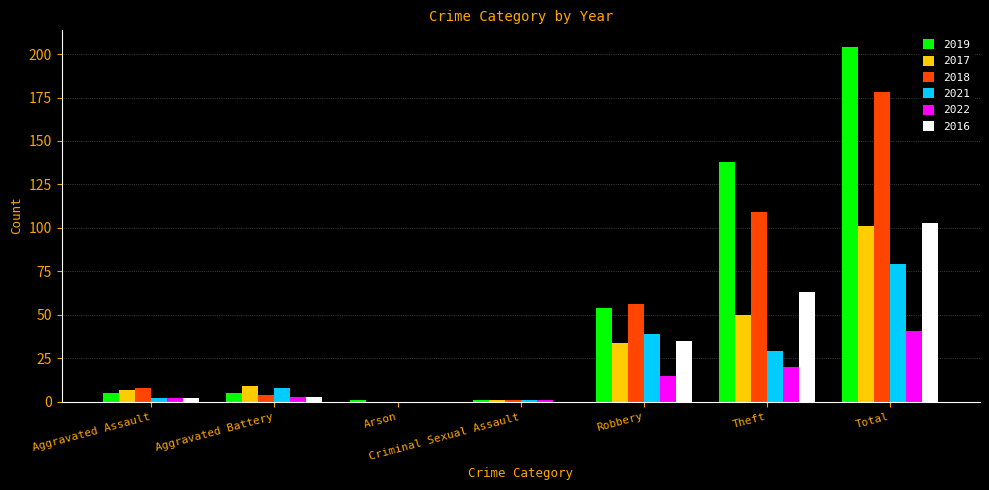

What are all the series names shown in the legend?

2019, 2017, 2018, 2021, 2022, 2016